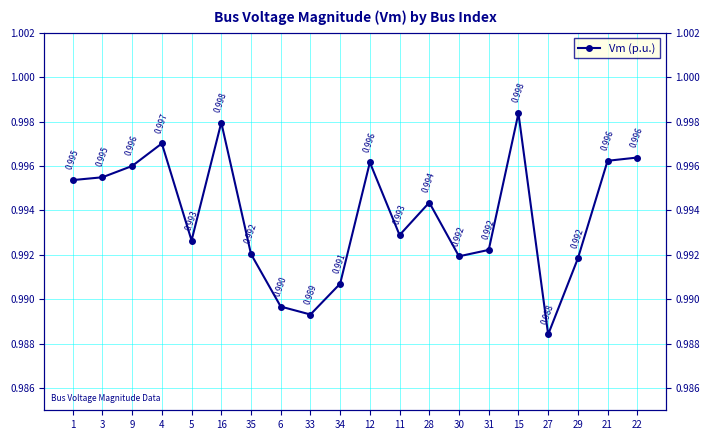

What is the label of the 4th point from the right?

27